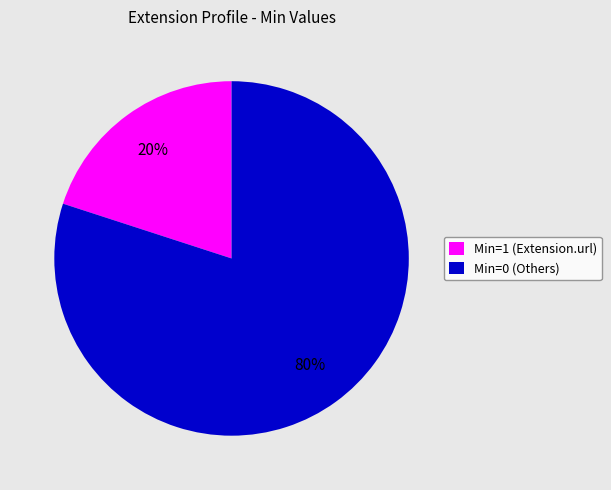

To the nearest percent, what is the difference between the largest and smallest slice percentages?

60%